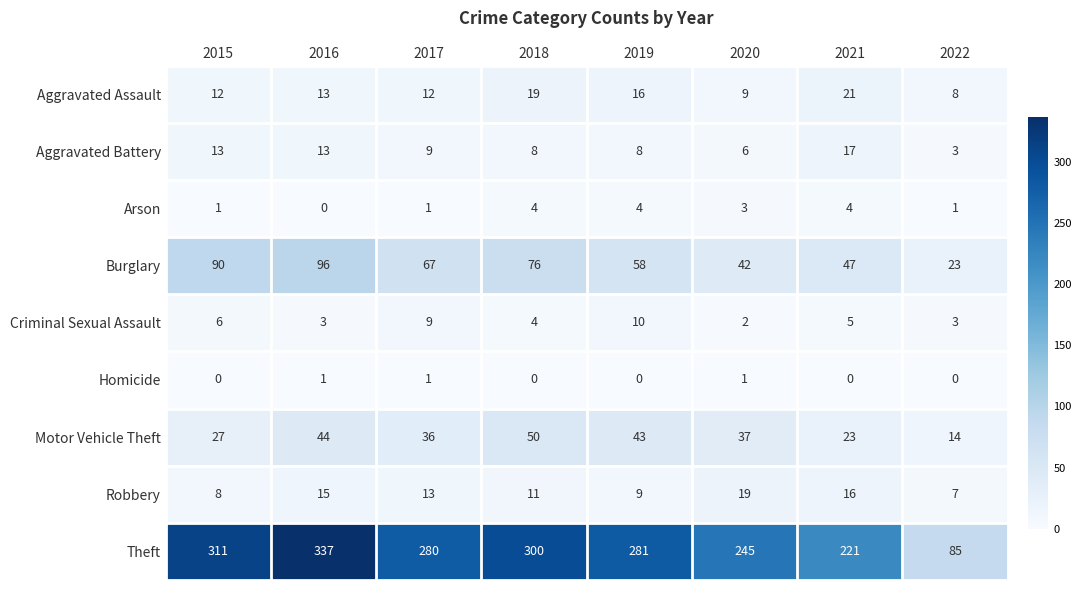

At which category is the sum across all series the highest?

2016